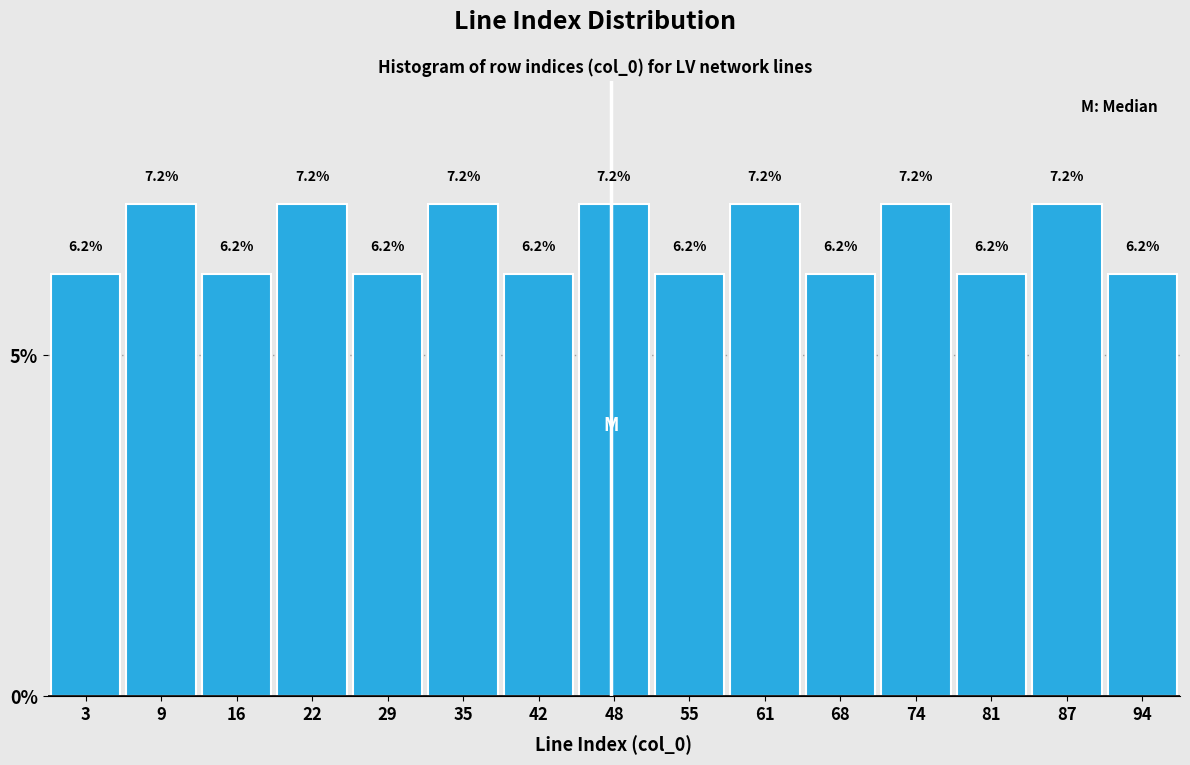

Reading left to right, list every bar in this chart as the range it spans on the x-axis followed by its height. The bar edges are not printed on the chart, so give them approximately, as read against the axis.

-0.5 to 6.0: 6.2
6.0 to 12.5: 7.2
12.5 to 19.0: 6.2
19.0 to 25.5: 7.2
25.5 to 32.0: 6.2
32.0 to 38.5: 7.2
38.5 to 45.0: 6.2
45.0 to 51.5: 7.2
51.5 to 58.0: 6.2
58.0 to 64.5: 7.2
64.5 to 71.0: 6.2
71.0 to 77.5: 7.2
77.5 to 84.0: 6.2
84.0 to 90.5: 7.2
90.5 to 97.0: 6.2